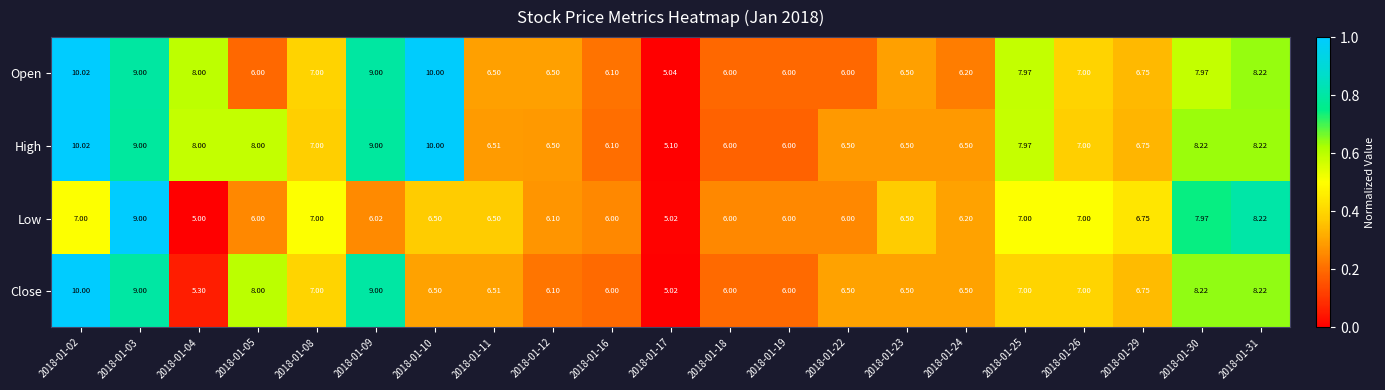

List the series in order of their overall mean, highest first.

High, Open, Close, Low